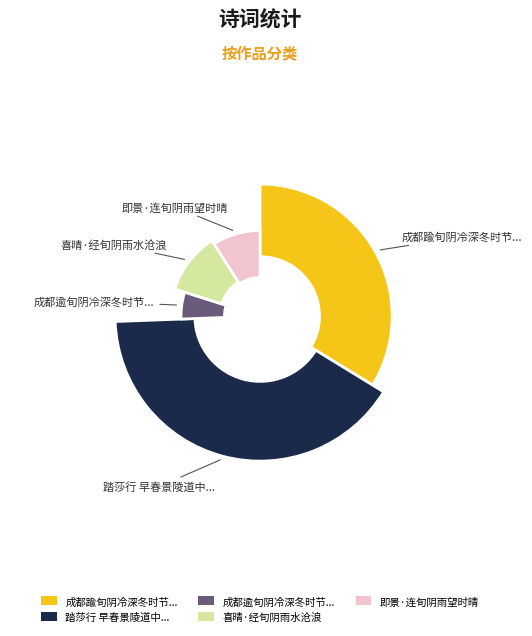

How many slices are in this pie chart?

5